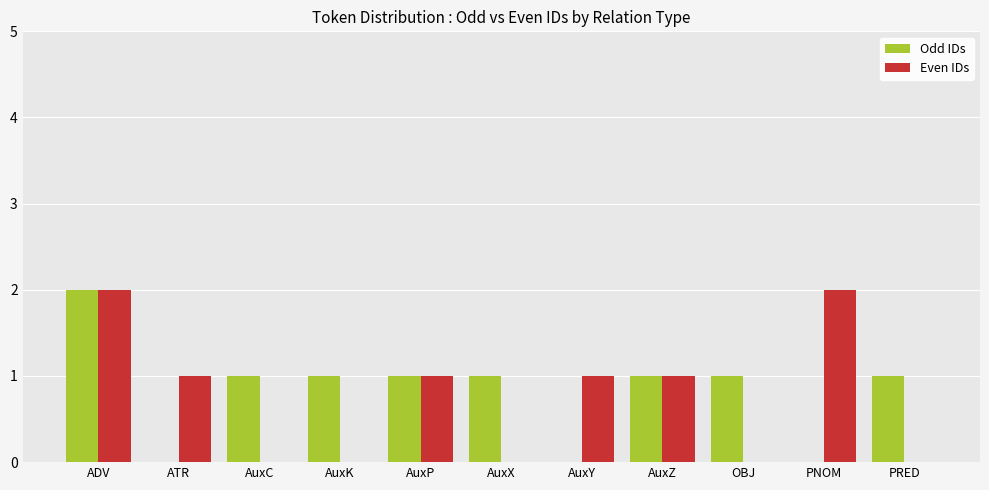

Which series has the largest total across all categories?

Odd IDs